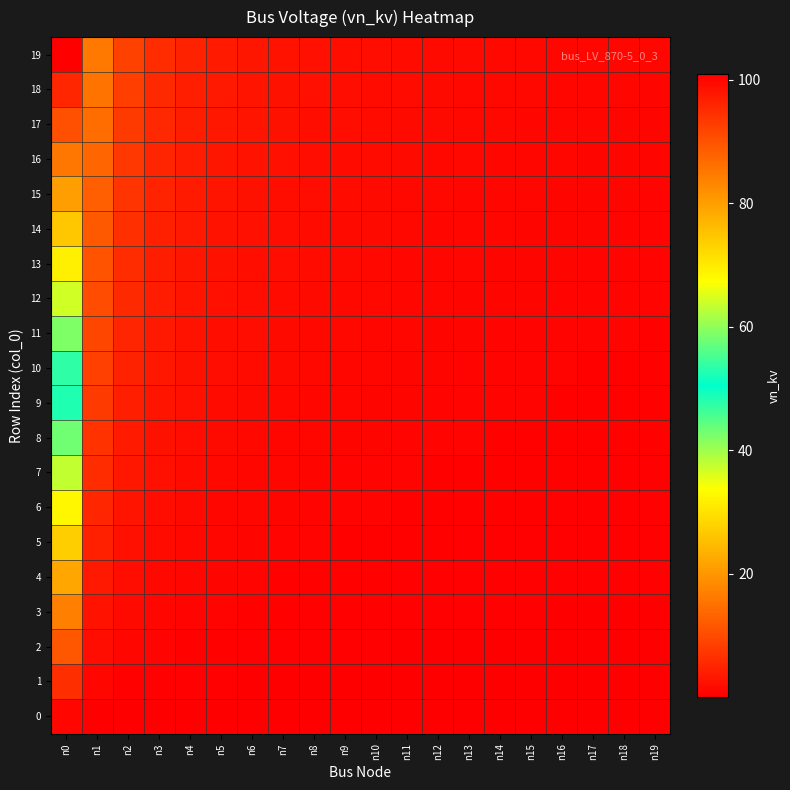

Reading left to right, transcribe all the data shown in this chart.

0: n0=1.0	n1=0.2	n2=0.1	n3=0.1	n4=0.0	n5=0.0	n6=0.0	n7=0.0	n8=0.0	n9=0.0	n10=0.0	n11=0.0	n12=0.0	n13=0.0	n14=0.0	n15=0.0	n16=0.0	n17=0.0	n18=0.0	n19=0.0
1: n0=6.3	n1=1.0	n2=0.5	n3=0.4	n4=0.3	n5=0.2	n6=0.2	n7=0.2	n8=0.1	n9=0.1	n10=0.1	n11=0.1	n12=0.1	n13=0.1	n14=0.1	n15=0.1	n16=0.1	n17=0.1	n18=0.1	n19=0.1
2: n0=11.5	n1=1.8	n2=1.0	n3=0.7	n4=0.5	n5=0.4	n6=0.4	n7=0.3	n8=0.3	n9=0.2	n10=0.2	n11=0.2	n12=0.2	n13=0.2	n14=0.2	n15=0.1	n16=0.1	n17=0.1	n18=0.1	n19=0.1
3: n0=16.8	n1=2.7	n2=1.5	n3=1.0	n4=0.8	n5=0.6	n6=0.5	n7=0.4	n8=0.4	n9=0.3	n10=0.3	n11=0.3	n12=0.3	n13=0.2	n14=0.2	n15=0.2	n16=0.2	n17=0.2	n18=0.2	n19=0.2
4: n0=22.1	n1=3.5	n2=1.9	n3=1.3	n4=1.0	n5=0.8	n6=0.7	n7=0.6	n8=0.5	n9=0.5	n10=0.4	n11=0.4	n12=0.3	n13=0.3	n14=0.3	n15=0.3	n16=0.3	n17=0.2	n18=0.2	n19=0.2
5: n0=27.3	n1=4.4	n2=2.4	n3=1.6	n4=1.2	n5=1.0	n6=0.8	n7=0.7	n8=0.6	n9=0.6	n10=0.5	n11=0.5	n12=0.4	n13=0.4	n14=0.4	n15=0.3	n16=0.3	n17=0.3	n18=0.3	n19=0.3
6: n0=32.6	n1=5.2	n2=2.8	n3=1.9	n4=1.5	n5=1.2	n6=1.0	n7=0.9	n8=0.8	n9=0.7	n10=0.6	n11=0.6	n12=0.5	n13=0.5	n14=0.4	n15=0.4	n16=0.4	n17=0.4	n18=0.3	n19=0.3
7: n0=37.8	n1=6.0	n2=3.3	n3=2.3	n4=1.7	n5=1.4	n6=1.2	n7=1.0	n8=0.9	n9=0.8	n10=0.7	n11=0.6	n12=0.6	n13=0.5	n14=0.5	n15=0.5	n16=0.4	n17=0.4	n18=0.4	n19=0.4
8: n0=43.1	n1=6.9	n2=3.7	n3=2.6	n4=2.0	n5=1.6	n6=1.3	n7=1.1	n8=1.0	n9=0.9	n10=0.8	n11=0.7	n12=0.7	n13=0.6	n14=0.6	n15=0.5	n16=0.5	n17=0.5	n18=0.5	n19=0.4
9: n0=48.4	n1=7.7	n2=4.2	n3=2.9	n4=2.2	n5=1.8	n6=1.5	n7=1.3	n8=1.1	n9=1.0	n10=0.9	n11=0.8	n12=0.8	n13=0.7	n14=0.6	n15=0.6	n16=0.6	n17=0.5	n18=0.5	n19=0.5
10: n0=53.6	n1=8.6	n2=4.7	n3=3.2	n4=2.4	n5=2.0	n6=1.6	n7=1.4	n8=1.2	n9=1.1	n10=1.0	n11=0.9	n12=0.8	n13=0.8	n14=0.7	n15=0.7	n16=0.6	n17=0.6	n18=0.6	n19=0.5
11: n0=58.9	n1=9.4	n2=5.1	n3=3.5	n4=2.7	n5=2.2	n6=1.8	n7=1.6	n8=1.4	n9=1.2	n10=1.1	n11=1.0	n12=0.9	n13=0.8	n14=0.8	n15=0.7	n16=0.7	n17=0.7	n18=0.6	n19=0.6
12: n0=64.2	n1=10.2	n2=5.6	n3=3.8	n4=2.9	n5=2.3	n6=2.0	n7=1.7	n8=1.5	n9=1.3	n10=1.2	n11=1.1	n12=1.0	n13=0.9	n14=0.9	n15=0.8	n16=0.8	n17=0.7	n18=0.7	n19=0.6
13: n0=69.4	n1=11.1	n2=6.0	n3=4.1	n4=3.1	n5=2.5	n6=2.1	n7=1.8	n8=1.6	n9=1.4	n10=1.3	n11=1.2	n12=1.1	n13=1.0	n14=0.9	n15=0.9	n16=0.8	n17=0.8	n18=0.7	n19=0.7
14: n0=74.7	n1=11.9	n2=6.5	n3=4.4	n4=3.4	n5=2.7	n6=2.3	n7=2.0	n8=1.7	n9=1.5	n10=1.4	n11=1.3	n12=1.2	n13=1.1	n14=1.0	n15=0.9	n16=0.9	n17=0.8	n18=0.8	n19=0.7
15: n0=79.9	n1=12.8	n2=6.9	n3=4.8	n4=3.6	n5=2.9	n6=2.5	n7=2.1	n8=1.9	n9=1.7	n10=1.5	n11=1.4	n12=1.2	n13=1.2	n14=1.1	n15=1.0	n16=0.9	n17=0.9	n18=0.8	n19=0.8
16: n0=85.2	n1=13.6	n2=7.4	n3=5.1	n4=3.9	n5=3.1	n6=2.6	n7=2.3	n8=2.0	n9=1.8	n10=1.6	n11=1.4	n12=1.3	n13=1.2	n14=1.1	n15=1.1	n16=1.0	n17=0.9	n18=0.9	n19=0.8
17: n0=90.5	n1=14.4	n2=7.8	n3=5.4	n4=4.1	n5=3.3	n6=2.8	n7=2.4	n8=2.1	n9=1.9	n10=1.7	n11=1.5	n12=1.4	n13=1.3	n14=1.2	n15=1.1	n16=1.1	n17=1.0	n18=0.9	n19=0.9
18: n0=95.7	n1=15.3	n2=8.3	n3=5.7	n4=4.3	n5=3.5	n6=2.9	n7=2.5	n8=2.2	n9=2.0	n10=1.8	n11=1.6	n12=1.5	n13=1.4	n14=1.3	n15=1.2	n16=1.1	n17=1.1	n18=1.0	n19=0.9
19: n0=101.0	n1=16.1	n2=8.8	n3=6.0	n4=4.6	n5=3.7	n6=3.1	n7=2.7	n8=2.3	n9=2.1	n10=1.9	n11=1.7	n12=1.6	n13=1.5	n14=1.4	n15=1.3	n16=1.2	n17=1.1	n18=1.1	n19=1.0